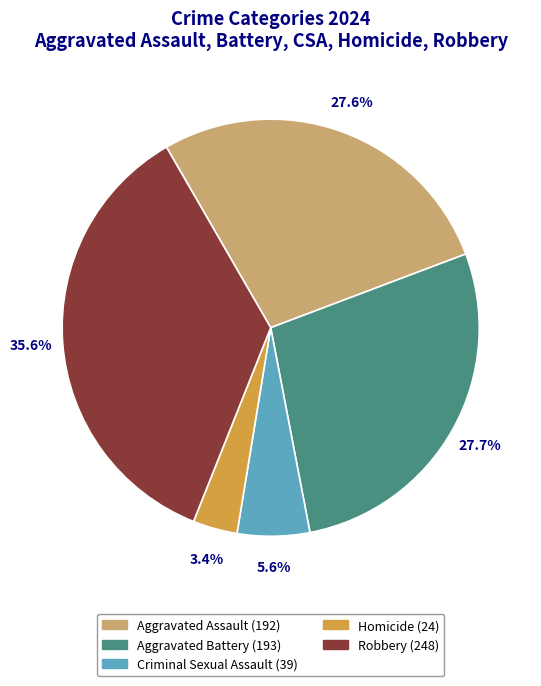

How many segments does this pie chart have?

5